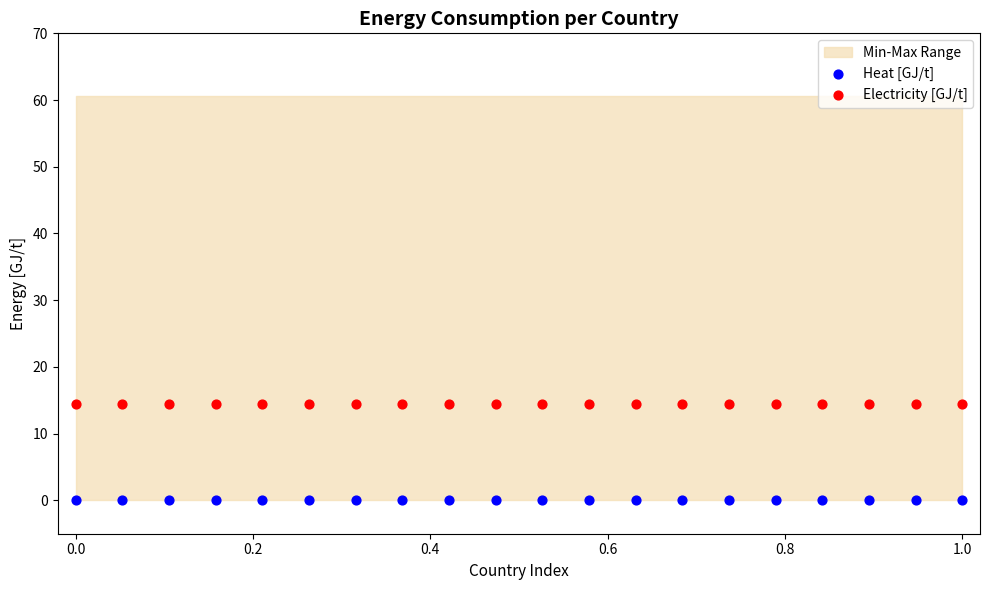

Which series reaches the maximum Y coordinate?

Electricity [GJ/t]